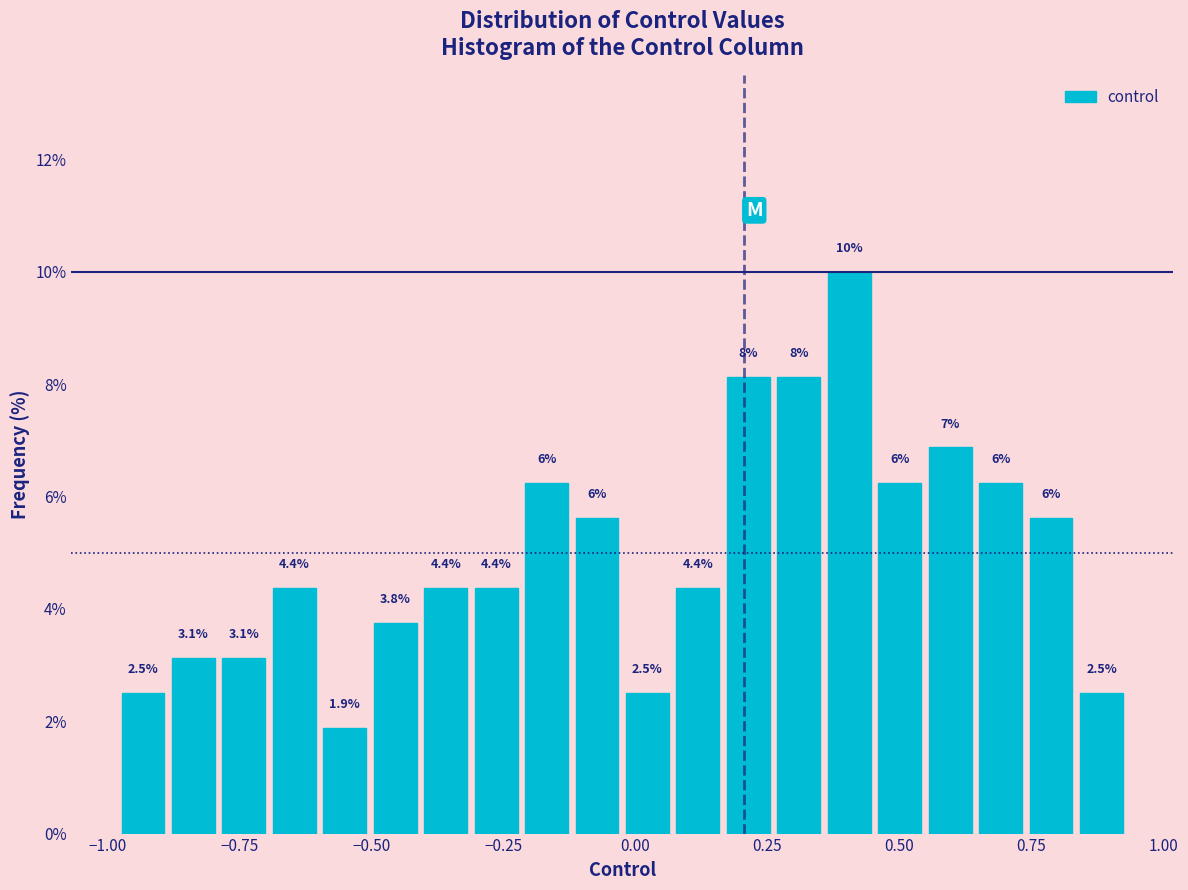

Around what value on the x-axis is the tallest bar? Give the approximate position of its centre, as read against the axis.

0.40